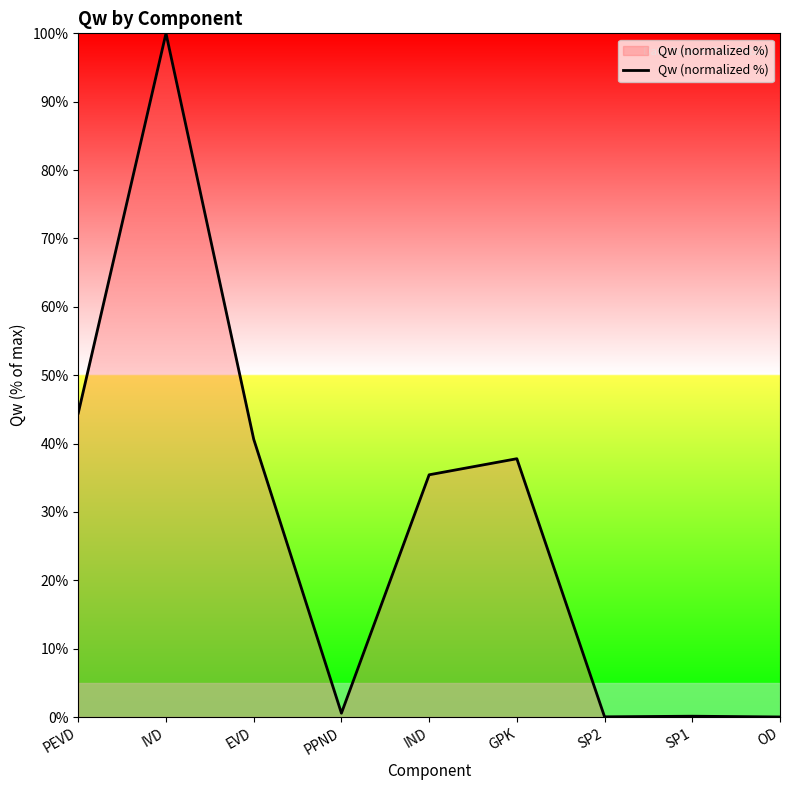

Which has a higher value, OD or IND?

IND